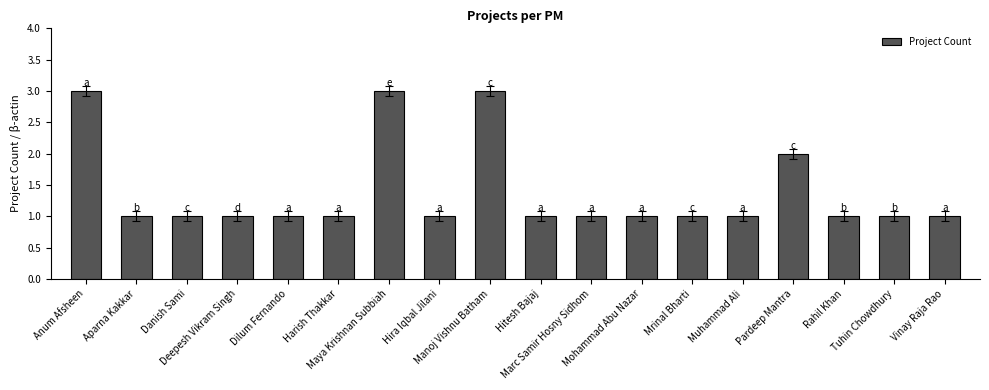

Reading right to left, extract all data points from this chart.

1	1	1	2	1	1	1	1	1	3	1	3	1	1	1	1	1	3